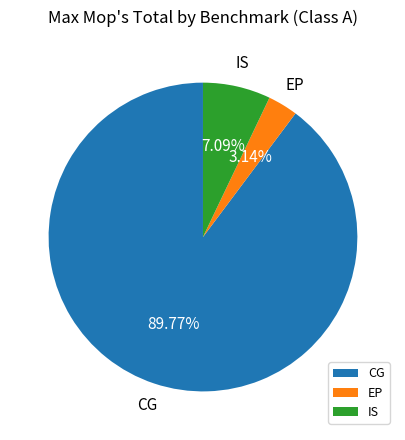

Is there a majority slice in this chart?

Yes